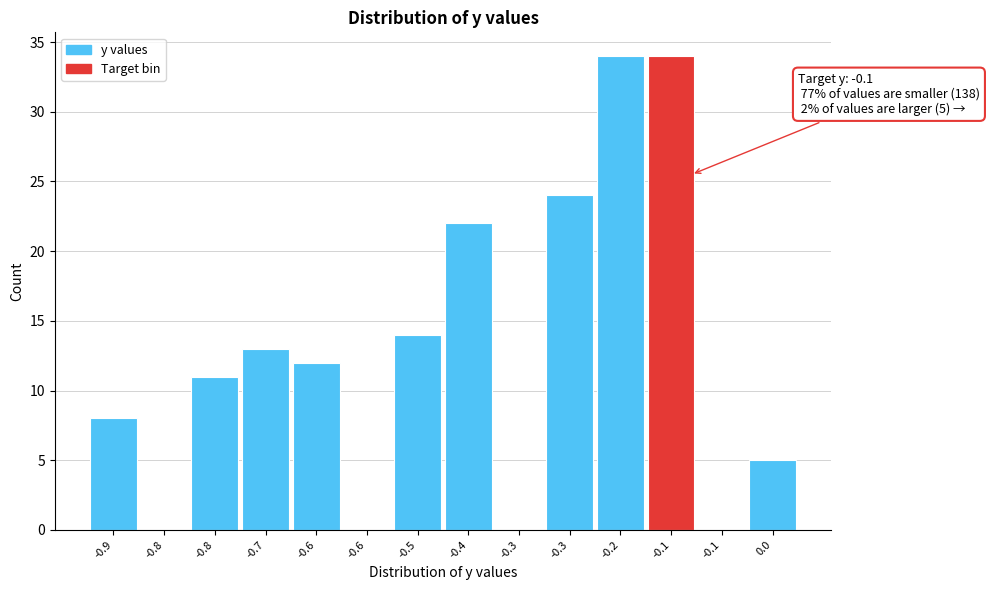

How many data points does each series have?

14